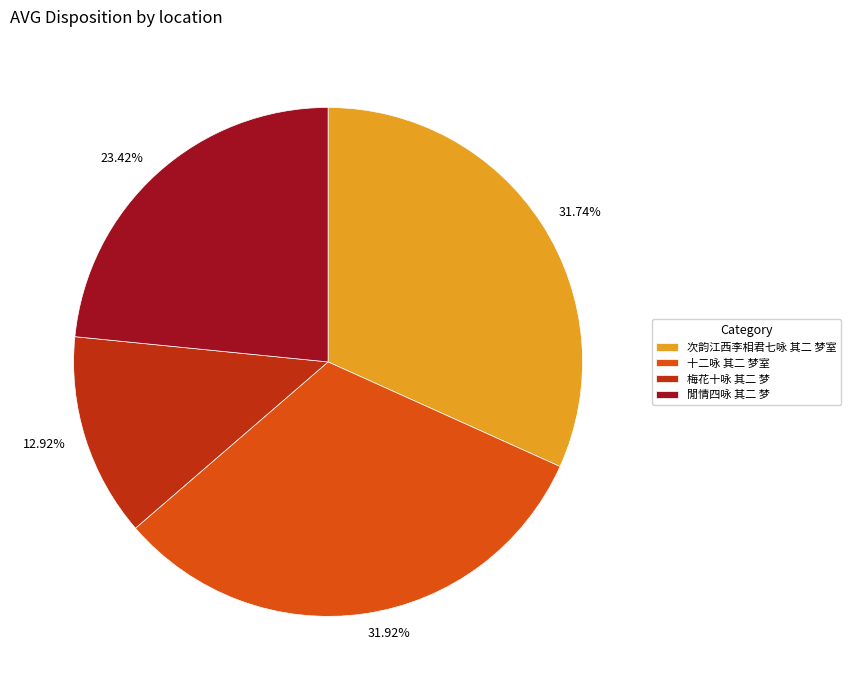

Do 閒情四咏 其二 梦 and 梅花十咏 其二 梦 together represent more than half of the pie?

No